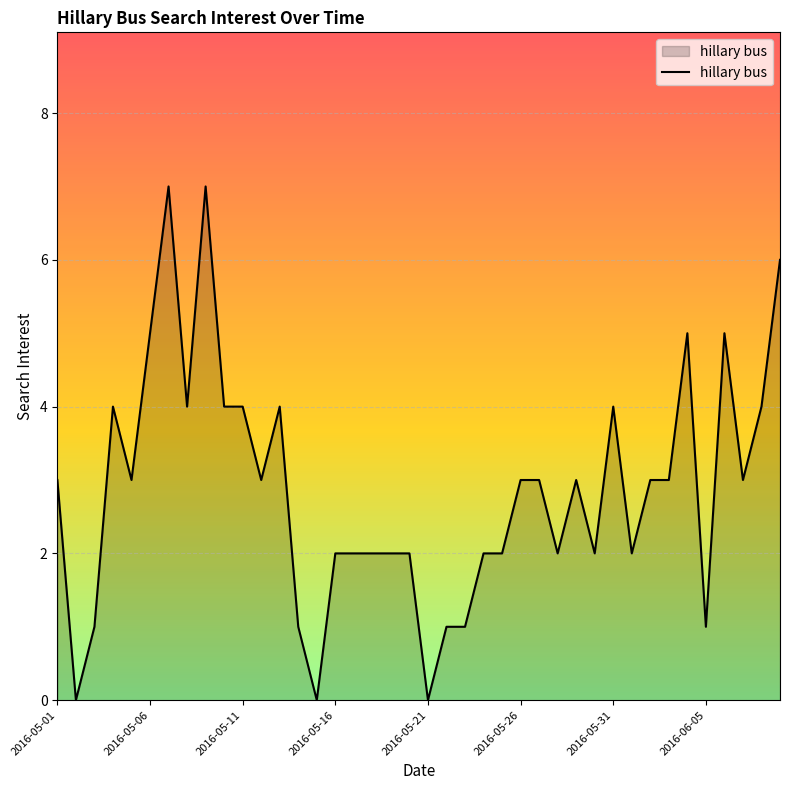

What is the difference between the maximum and minimum values?

7